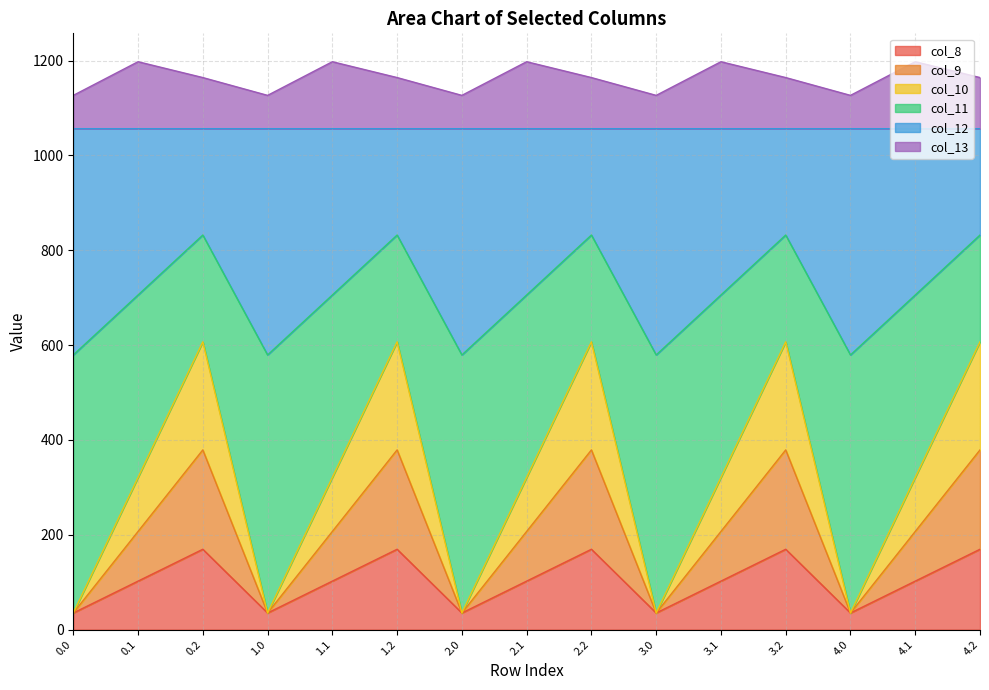

What are all the series names shown in the legend?

col_8, col_9, col_10, col_11, col_12, col_13